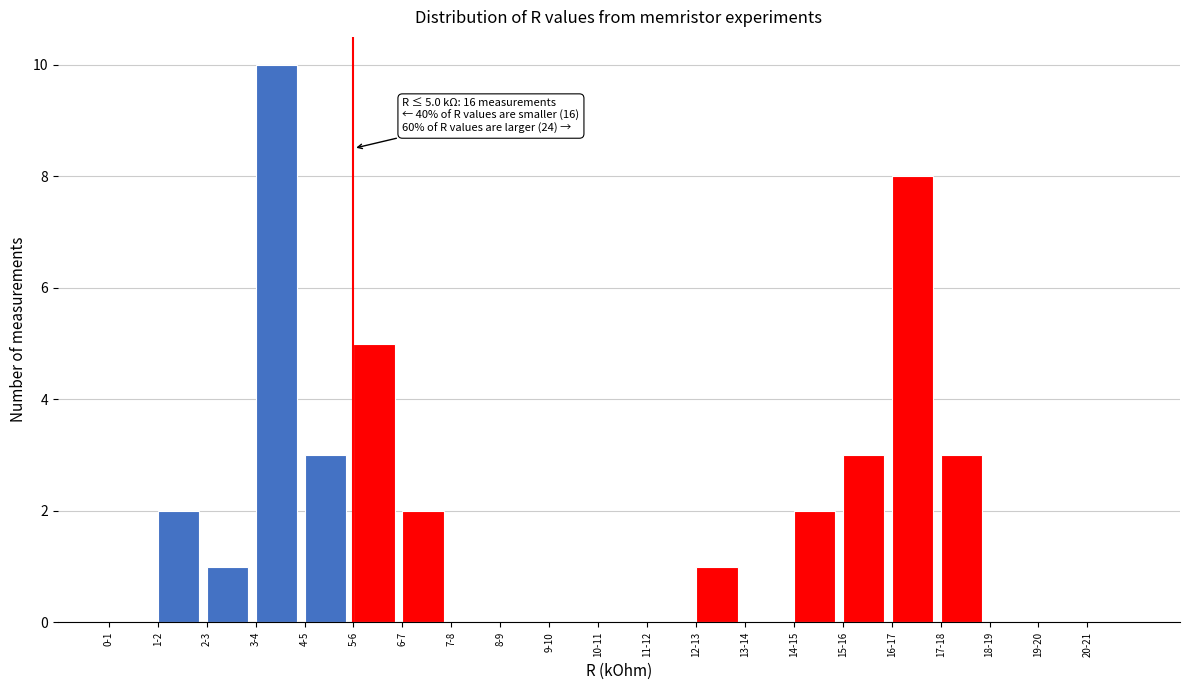

Reading right to left, extract all data points from this chart.

20-21=0	19-20=0	18-19=0	17-18=3	16-17=8	15-16=3	14-15=2	13-14=0	12-13=1	11-12=0	10-11=0	9-10=0	8-9=0	7-8=0	6-7=2	5-6=5	4-5=3	3-4=10	2-3=1	1-2=2	0-1=0